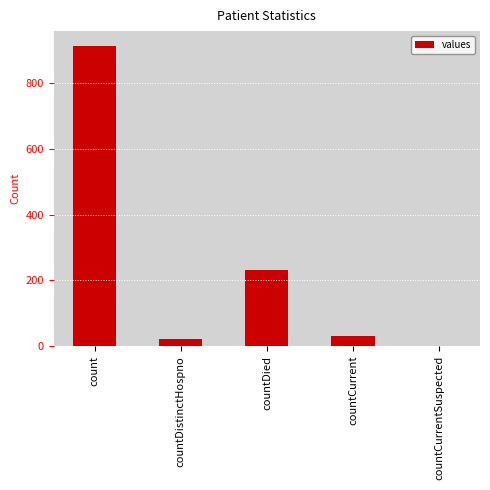

How many categories are shown in the chart?

5